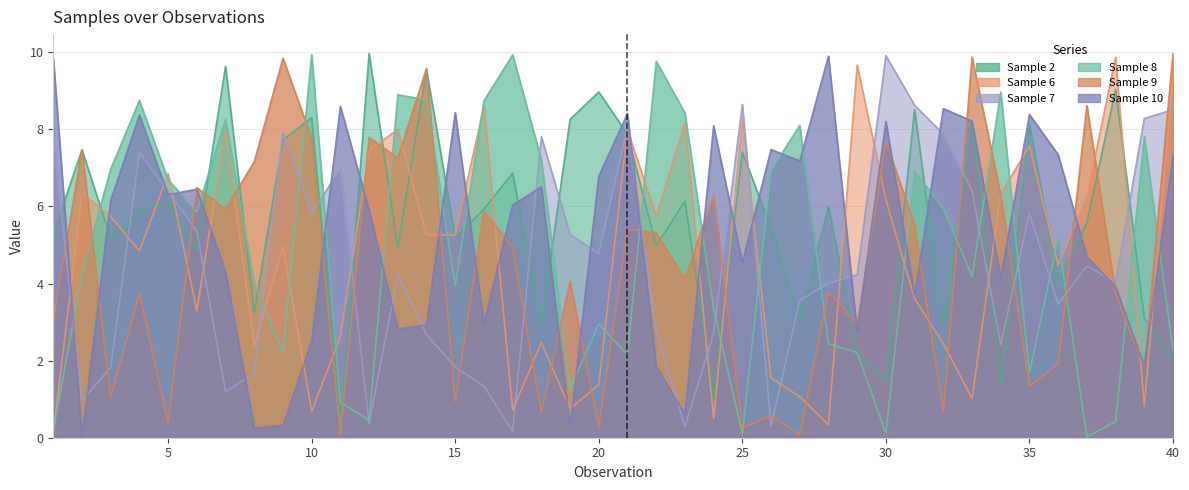

After their last crossing, which series has the higher values: Sample 9 or Sample 2?

Sample 9